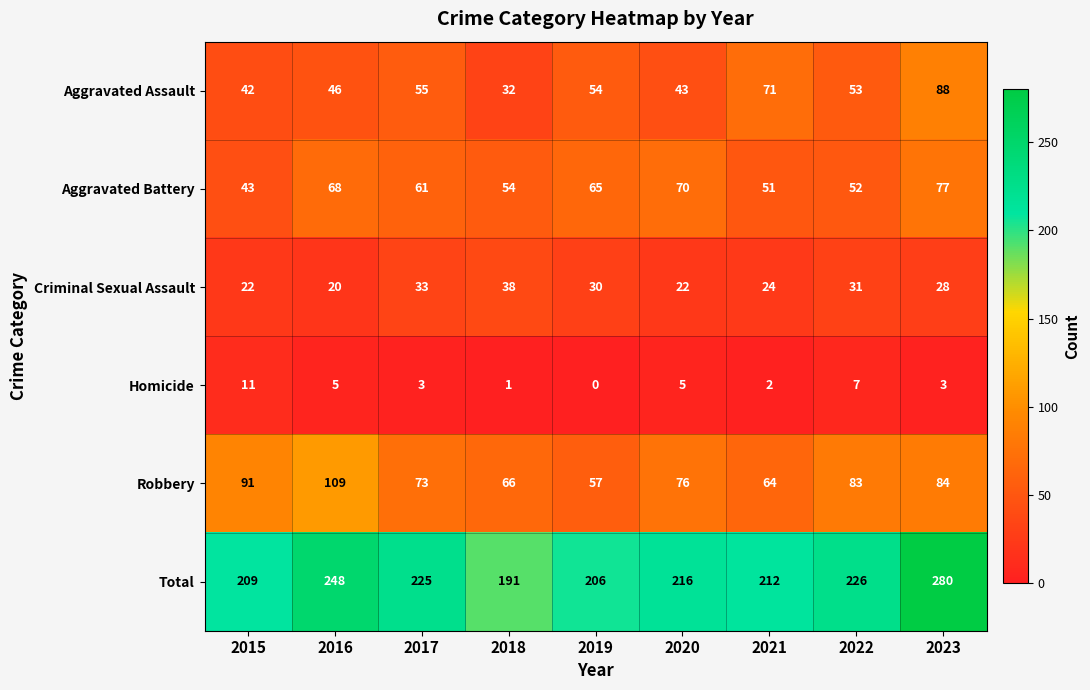

List the series in order of their peak value, highest first.

Total, Robbery, Aggravated Assault, Aggravated Battery, Criminal Sexual Assault, Homicide